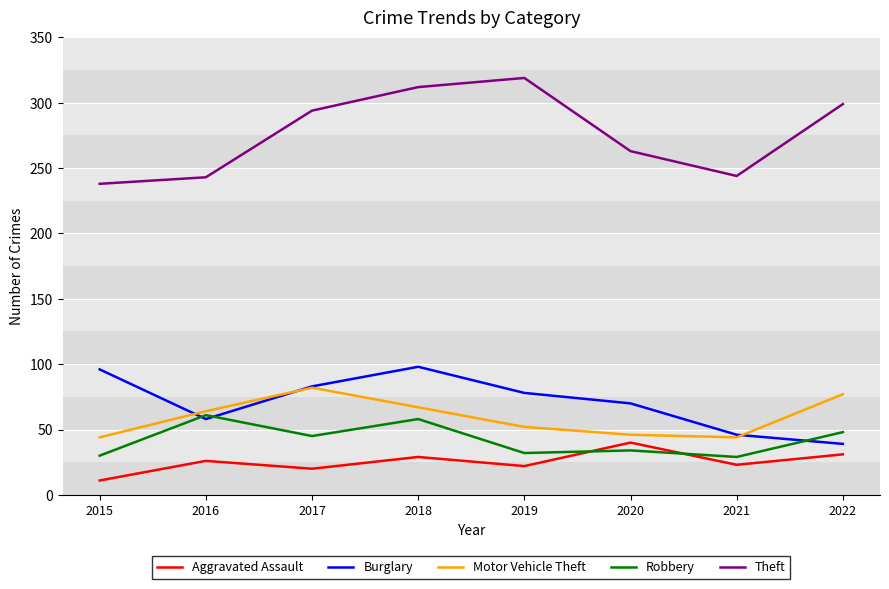

True or false: Burglary and Aggravated Assault cross at least once.

False